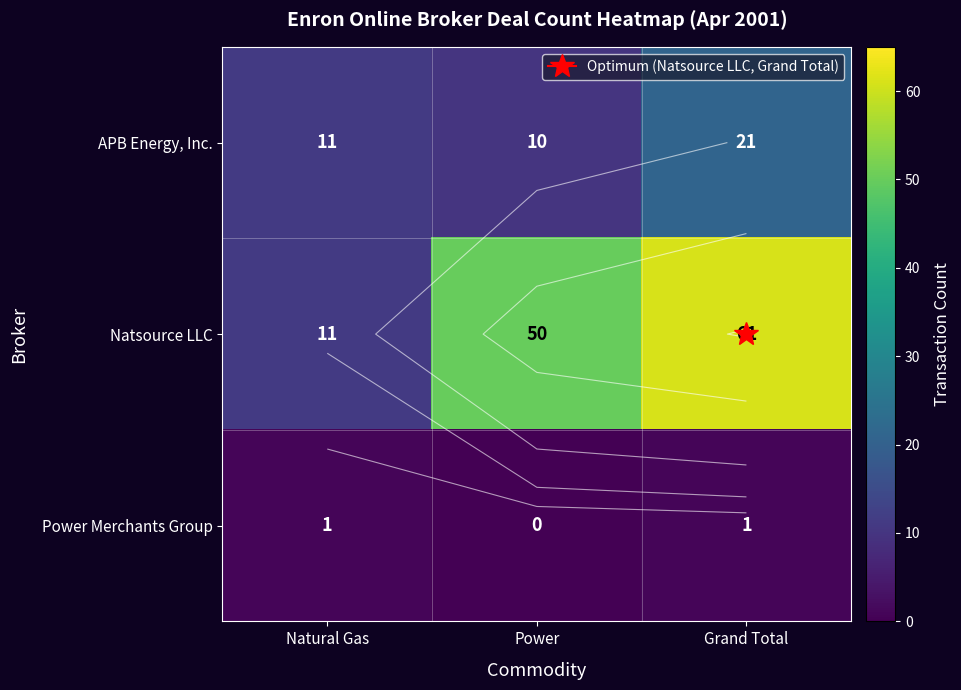

Rank the series at Grand Total from lowest to highest value.

Power Merchants Group, APB Energy, Inc., Natsource LLC